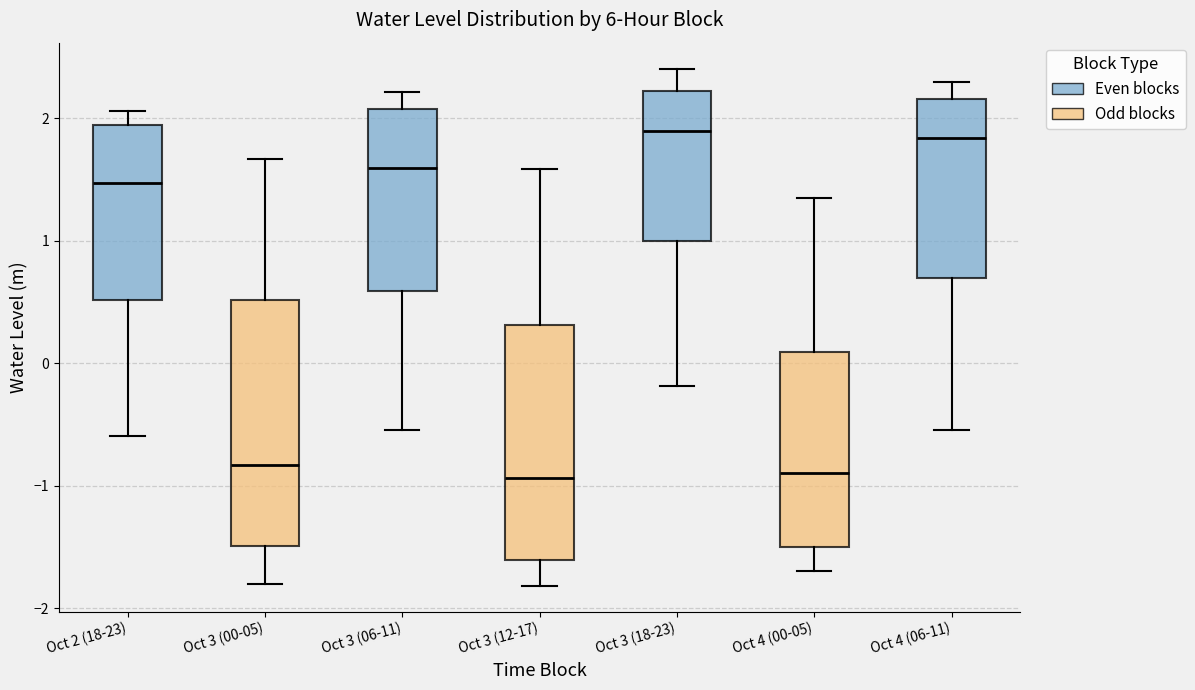

Where is the upper edge of the box for Oct 3 (06-11) on the y-axis? The values are not printed on the chart, so give them approximately, as read against the axis.

2.1